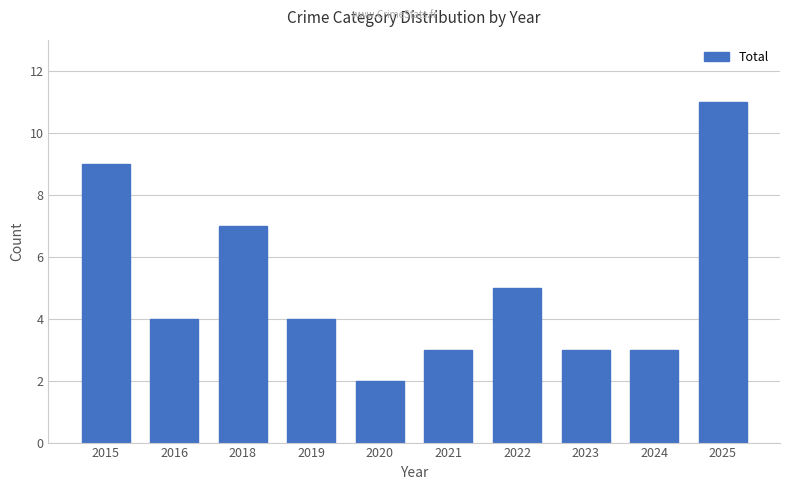

Is it true that the value at 2025 is 11?

True